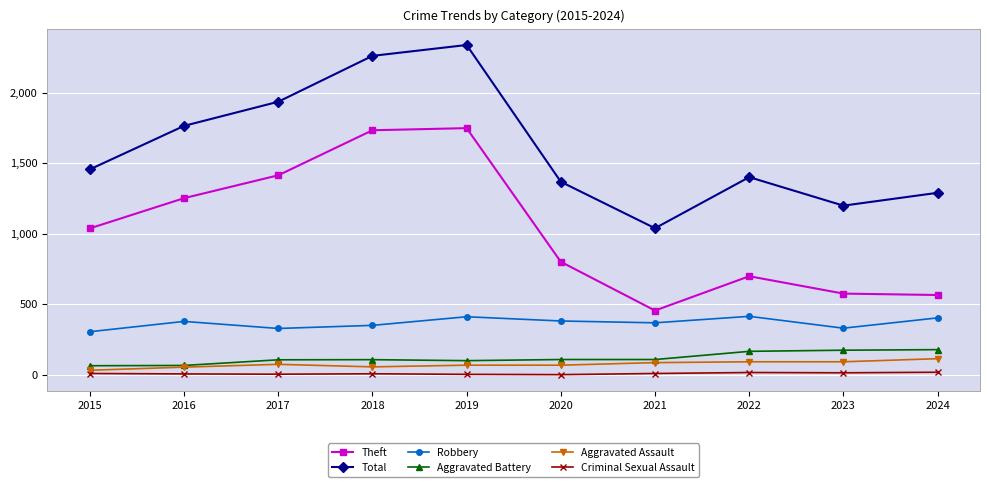

List the series in order of their peak value, lowest first.

Criminal Sexual Assault, Aggravated Assault, Aggravated Battery, Robbery, Theft, Total